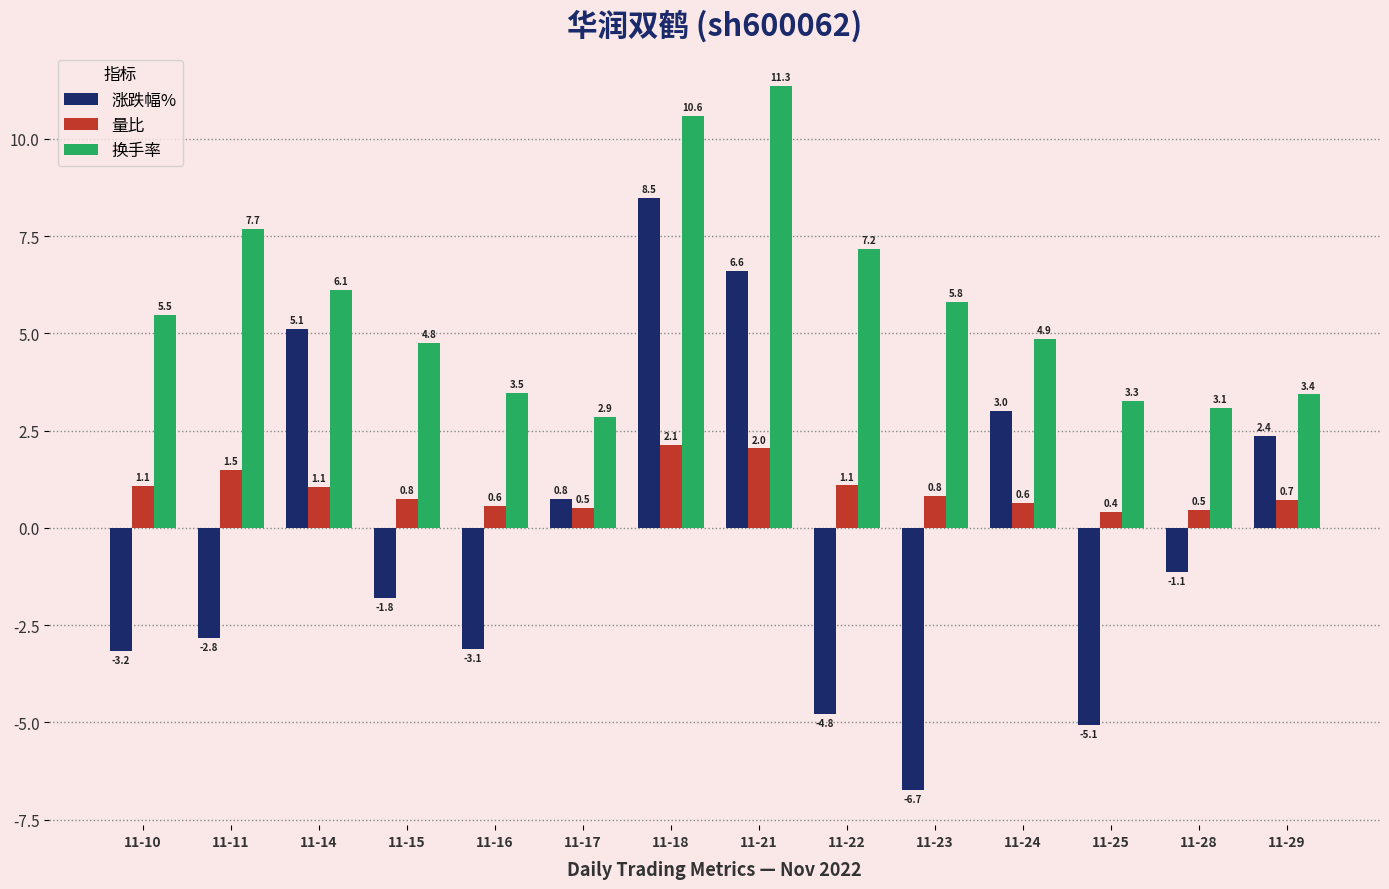

What are all the series names shown in the legend?

涨跌幅%, 量比, 换手率